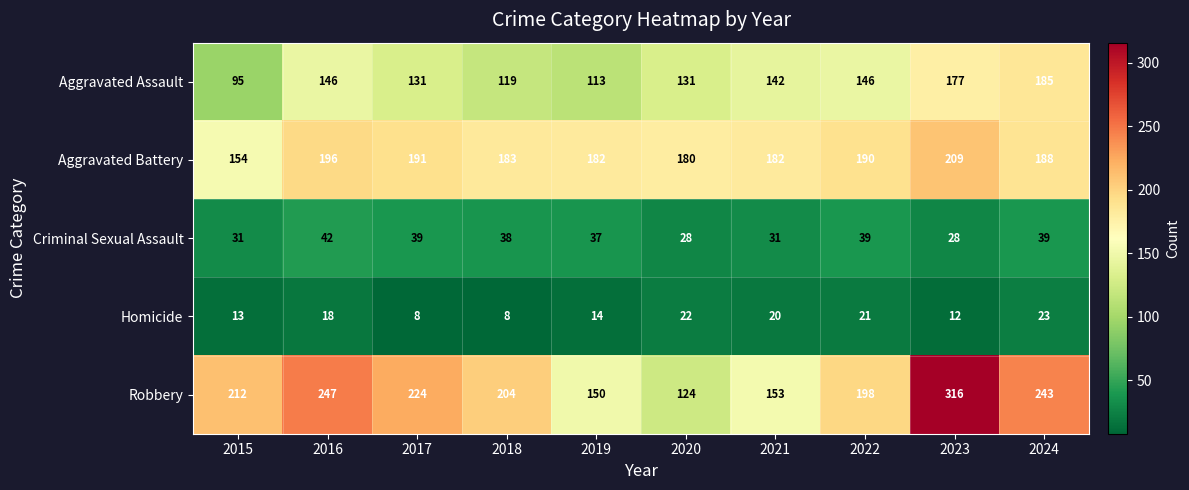

At how many categories does at least one series exceed 70?

10